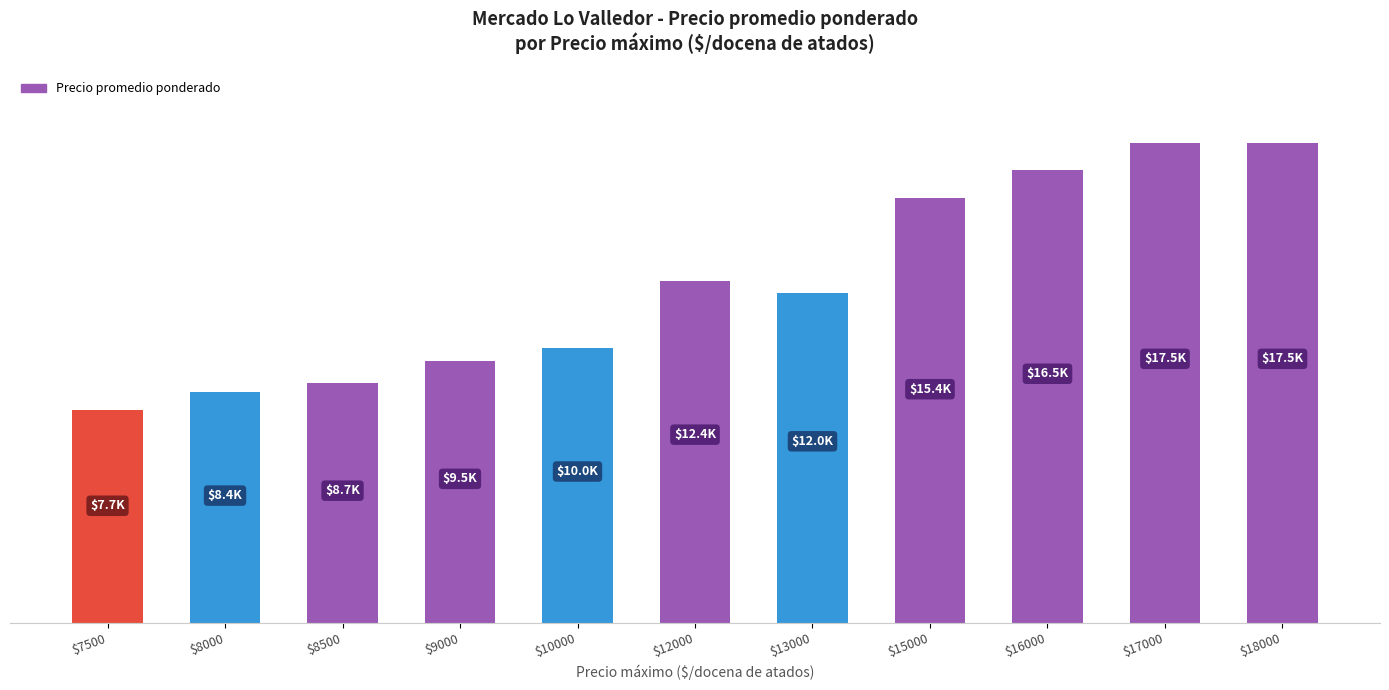

What is the minimum value shown in the chart?

7733